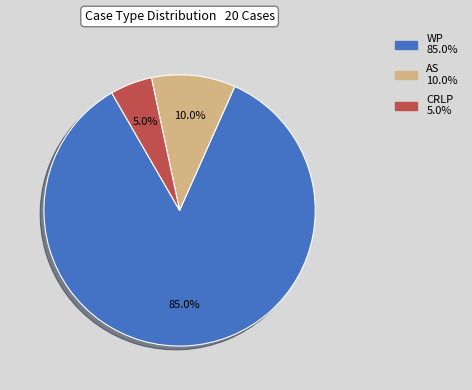

Is there a majority slice in this chart?

Yes